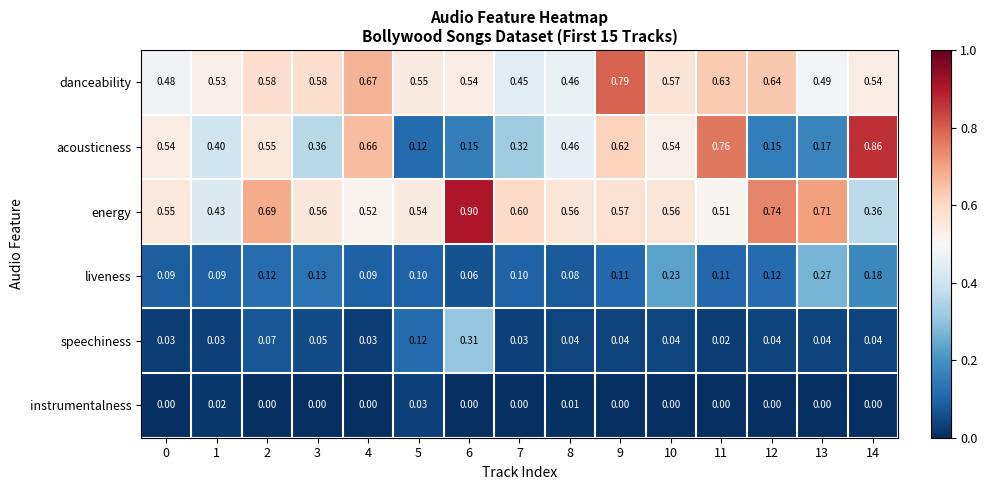

Which series has the largest total across all categories?

energy